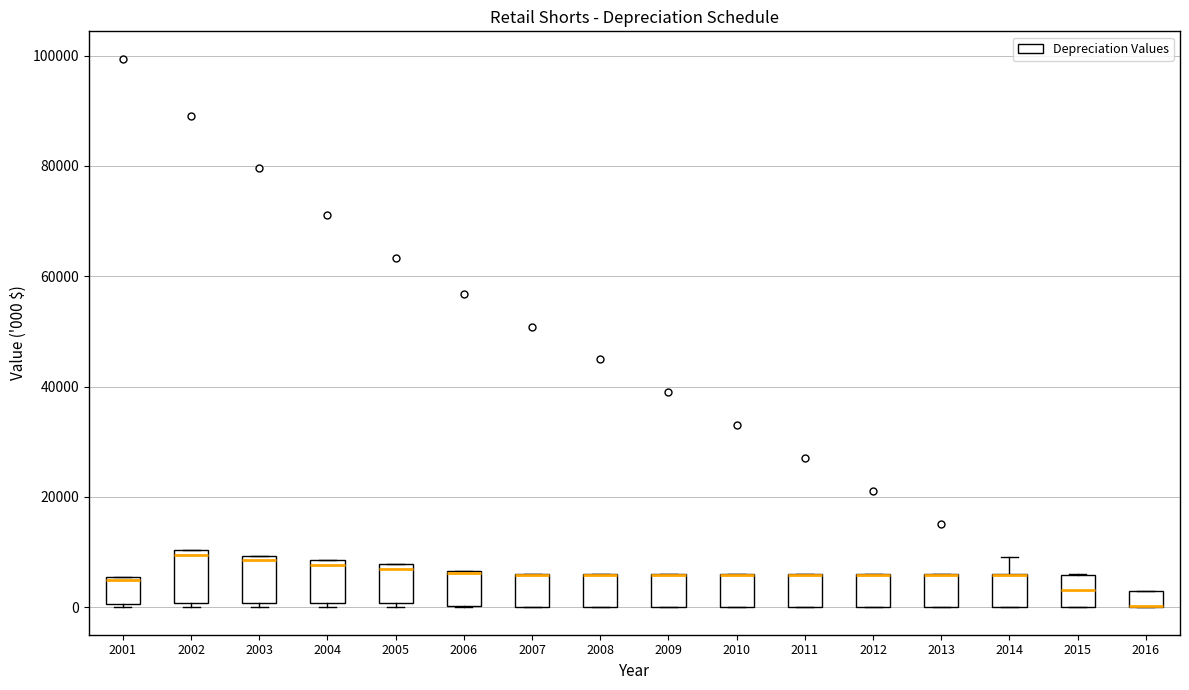

Where does the median line of the box at x = 2003 sit on the y-axis? The values are not printed on the chart, so give them approximately, as read against the axis.

8000